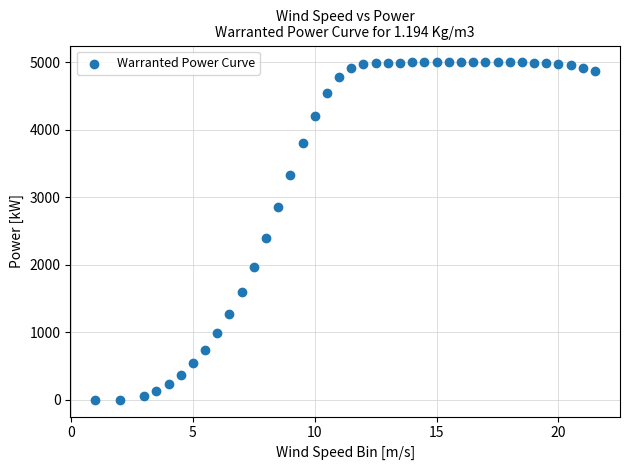

What Y value in the scatter plot is closest to 2500?

2398